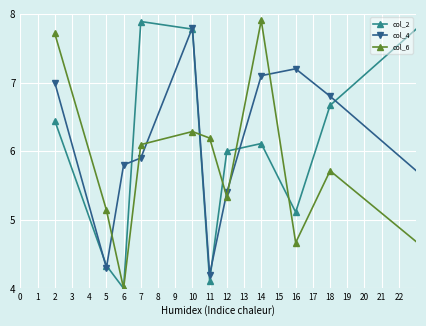

What is the highest value of the col_4 series?

8.0